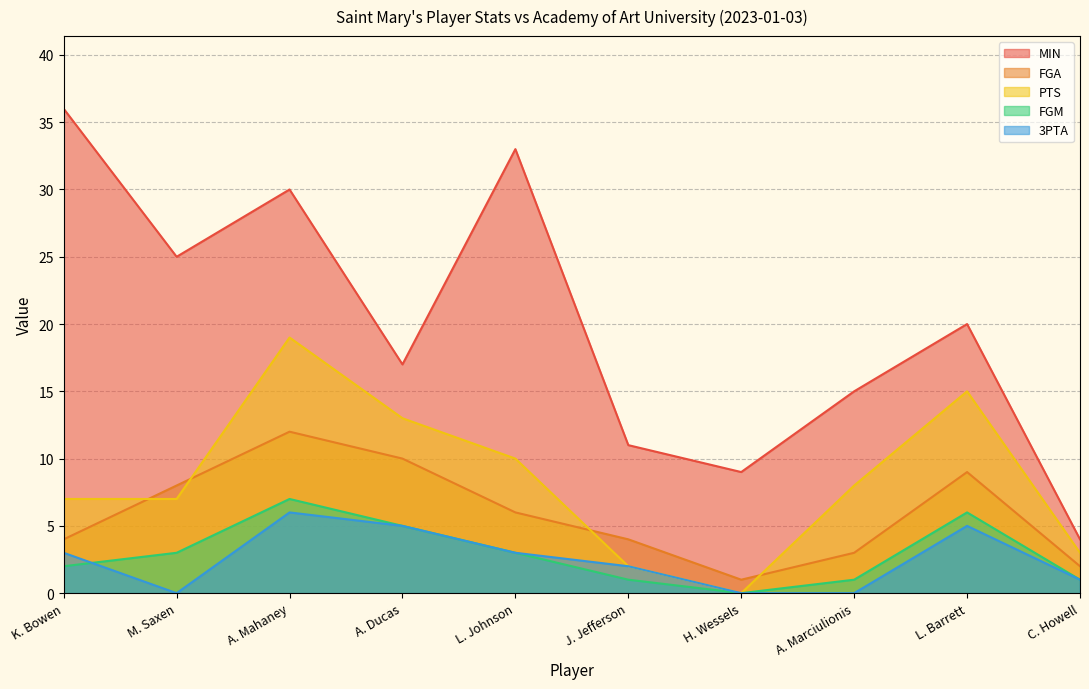

What is the sum of the MIN values at A. Ducas and A. Mahaney?

47